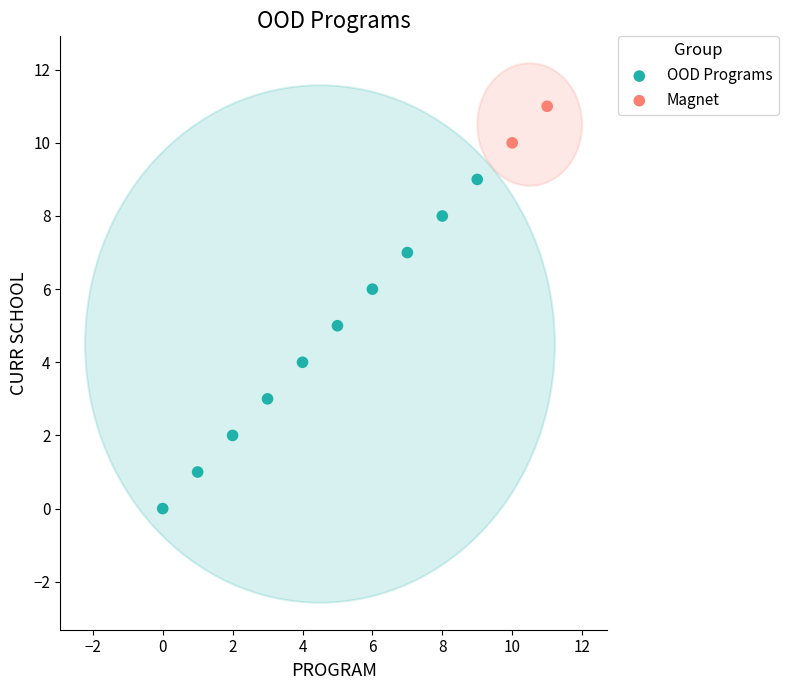

What are all the series names shown in the legend?

OOD Programs, Magnet